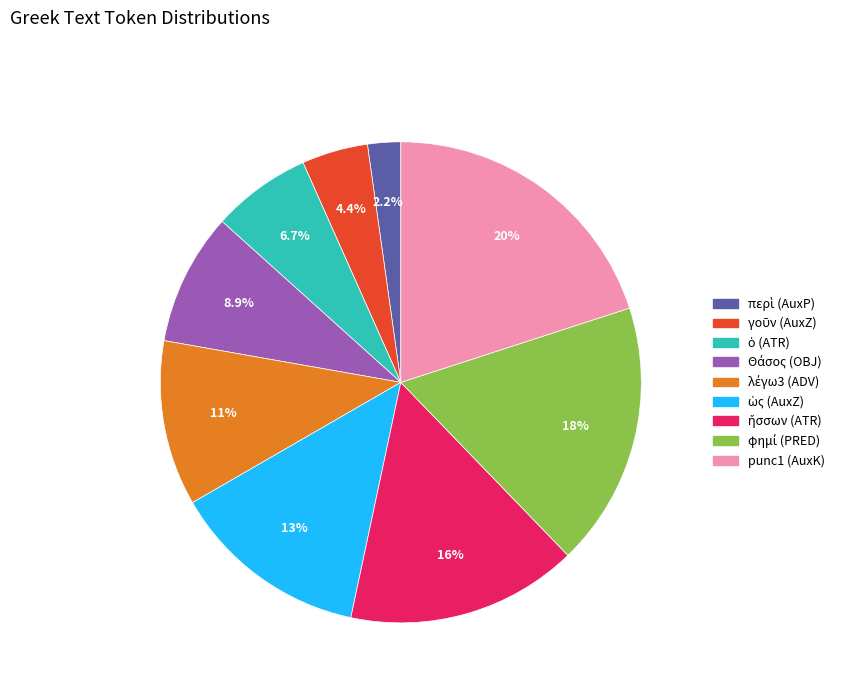

Is there any slice that represents more than half of the pie?

No